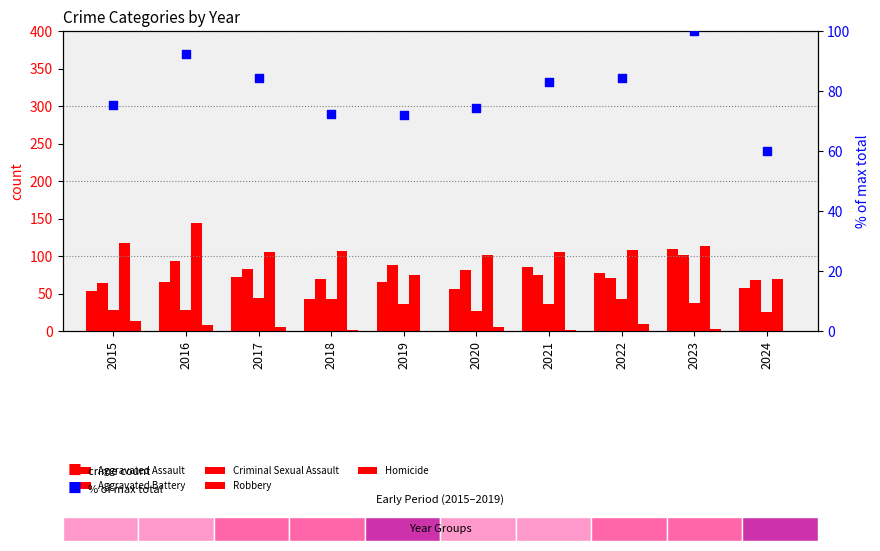

Which series reaches the maximum Y coordinate?

Robbery